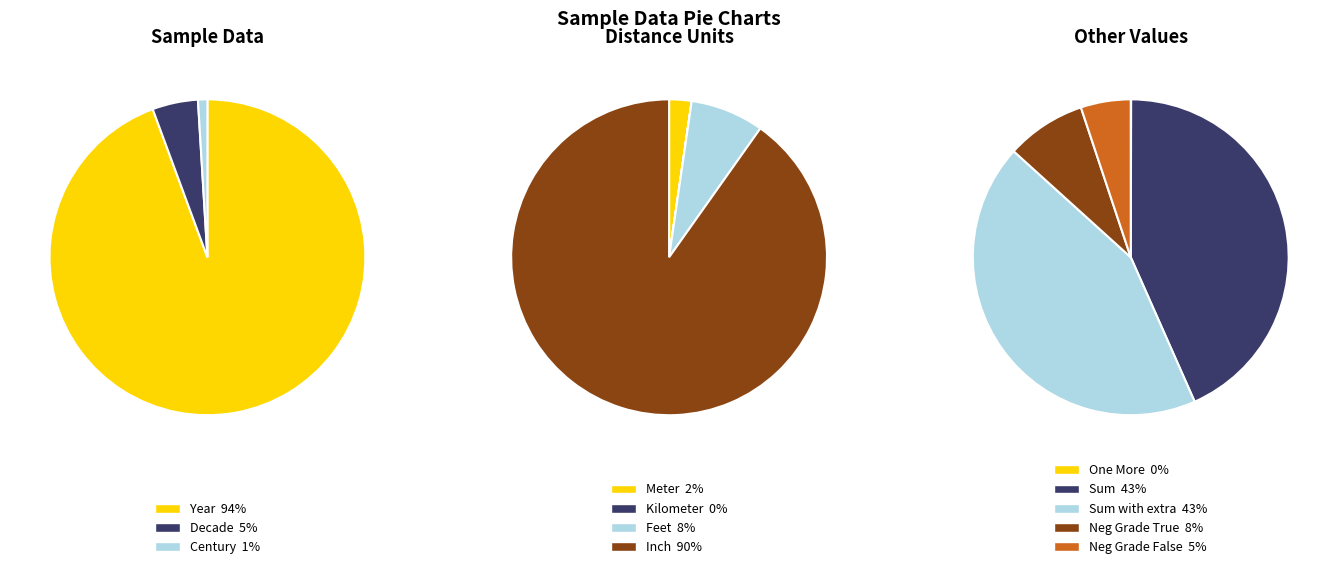

To the nearest percent, what portion does Meter represent?

2%